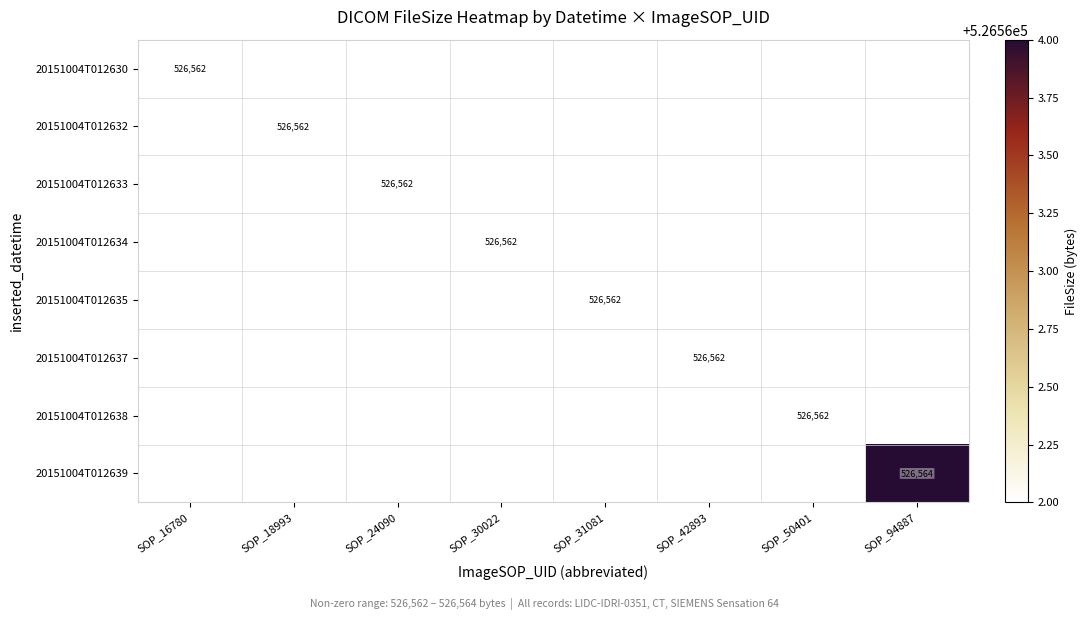

The 20151004T012638 series shows 203381 at SOP_16780. True or false?

False